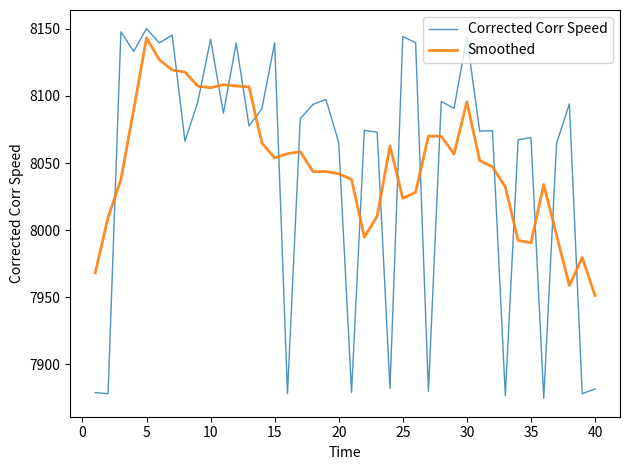

Which series has the widest spread of values?

Corrected Corr Speed